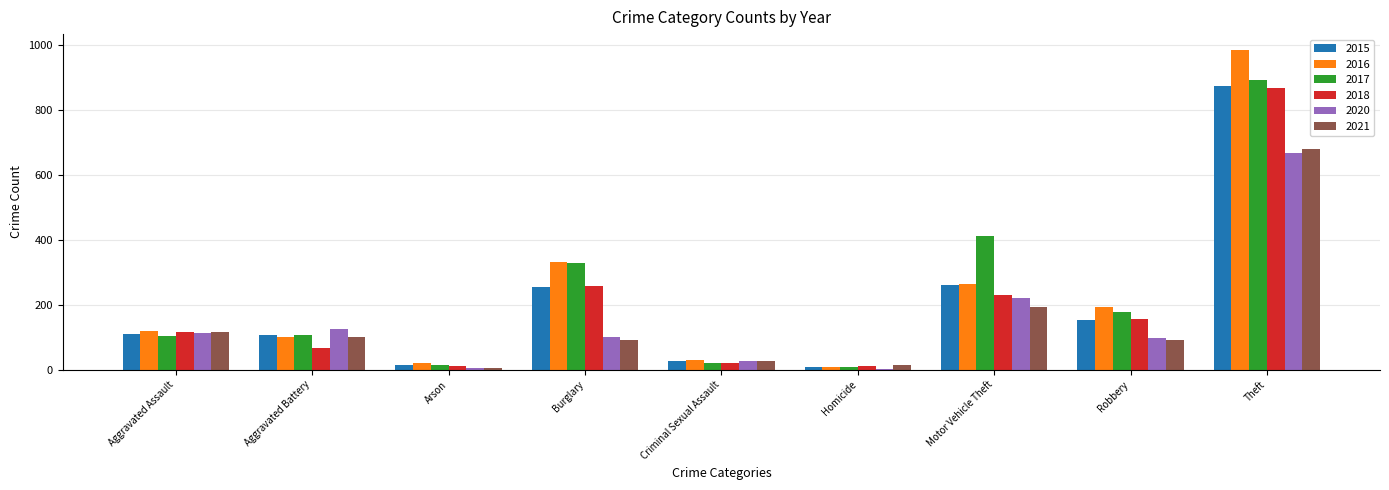

At which category is the sum across all series the highest?

Theft